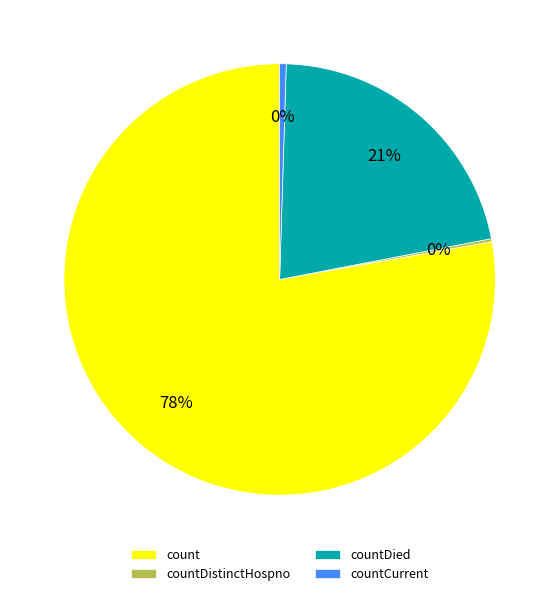

What is the majority slice?

count